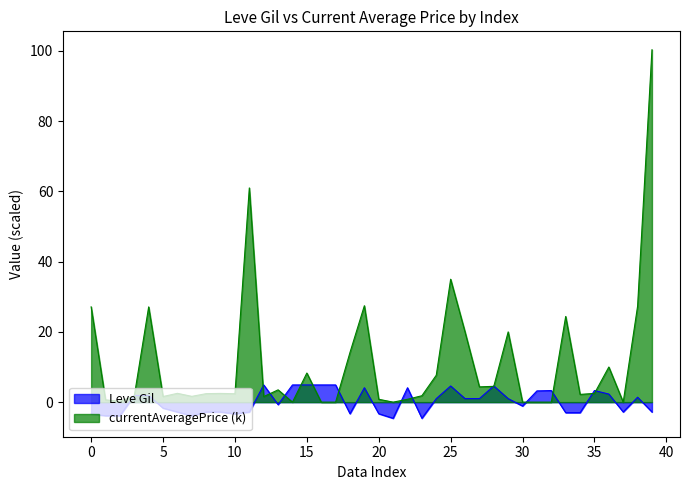

Reading right to left, extract all data points from this chart.

Leve Gil: -2.8	1.4	-2.8	2.3	3.3	-3.0	-3.0	3.3	3.2	-1.1	1.0	4.6	1.0	1.0	4.6	1.0	-4.6	4.1	-4.6	-3.3	4.1	-3.3	4.9	4.9	4.9	4.9	-0.7	4.9	-2.8	-3.3	-2.8	-2.8	-3.9	-2.8	-1.7	1.9	1.9	-3.9	-3.9	-3.4
currentAveragePrice: 100.3	27.3	0.0	10.0	2.5	2.2	24.4	0.0	0.0	0.0	20.0	4.5	4.3	20.0	35.0	7.7	1.8	0.8	0.0	0.8	27.5	14.1	0.0	0.0	8.3	0.0	3.5	1.6	61.0	2.4	2.5	2.4	1.6	2.5	1.6	27.1	1.8	0.2	0.7	27.1